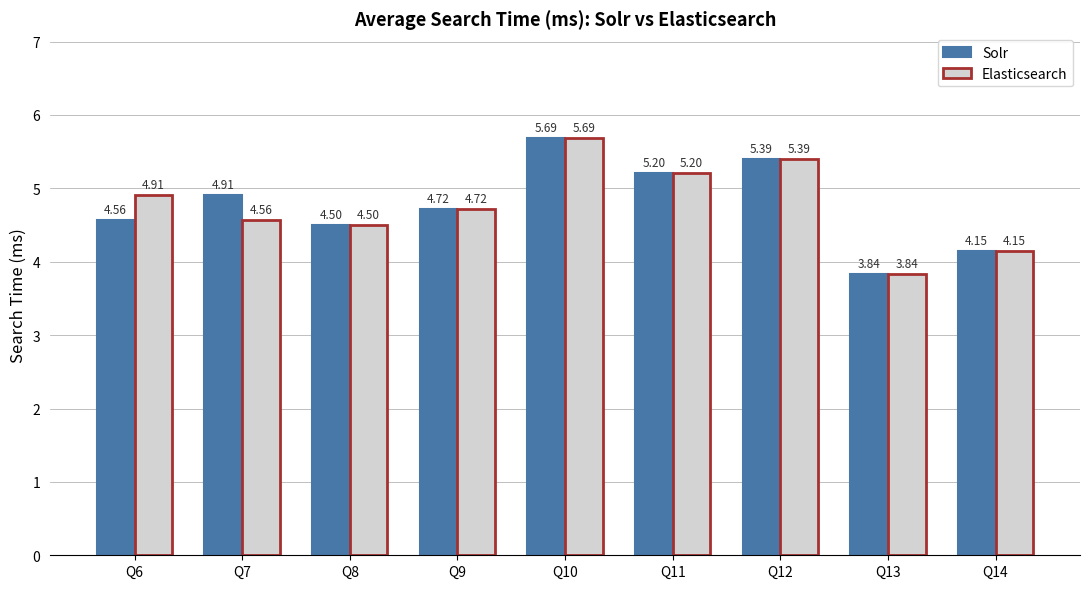

What value does the Elasticsearch series have at Q11?

5.2